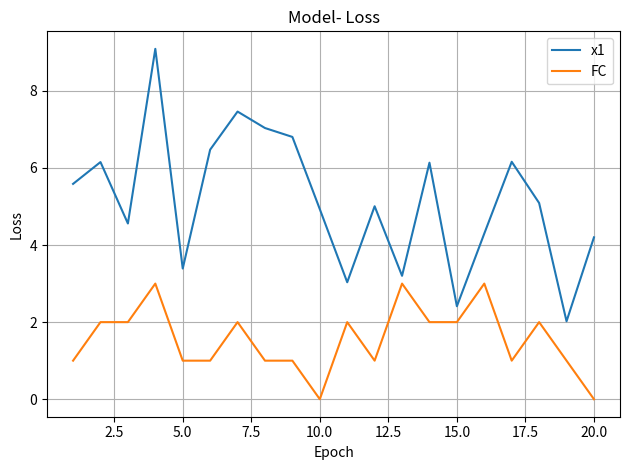

True or false: x1 and FC cross at least once.

False